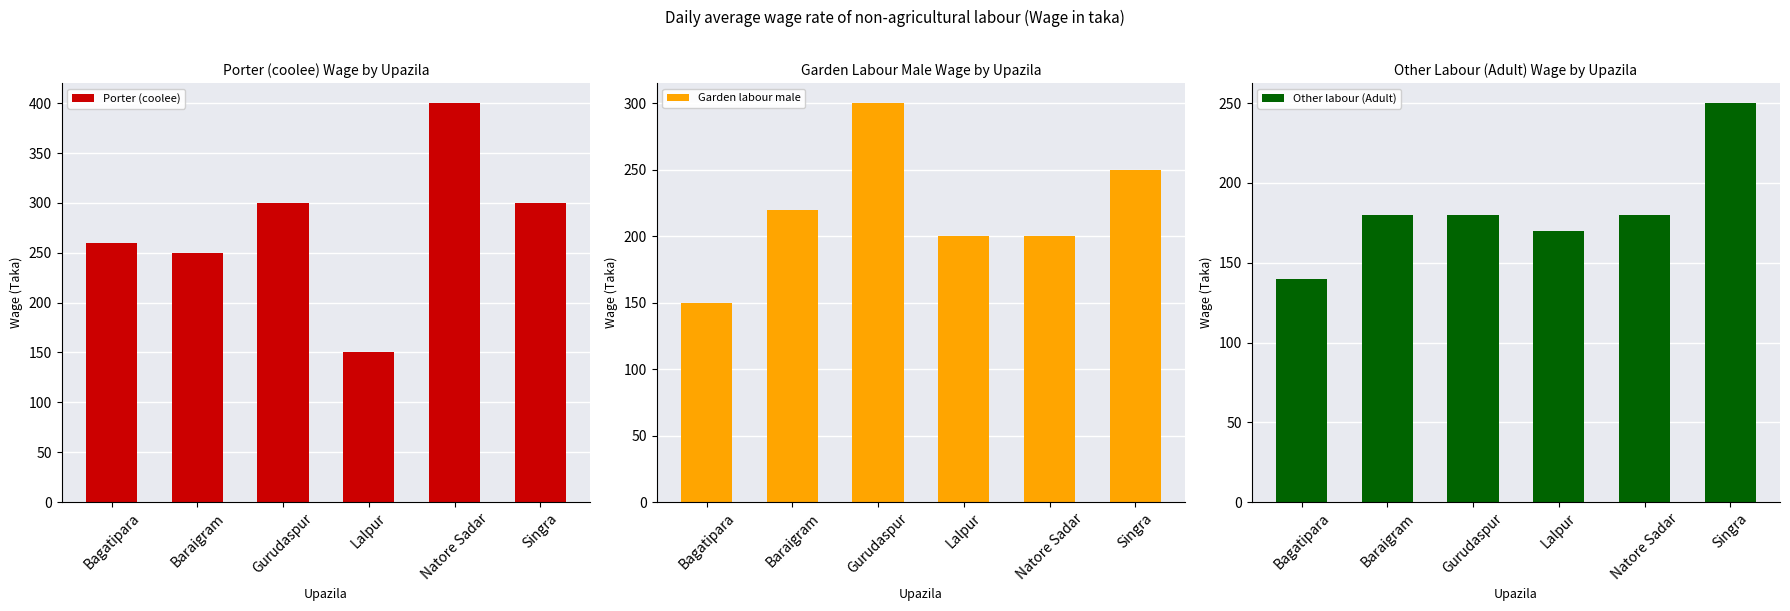

List the labels in order of Other labour (Adult) value, largest first.

Singra, Baraigram, Gurudaspur, Natore Sadar, Lalpur, Bagatipara